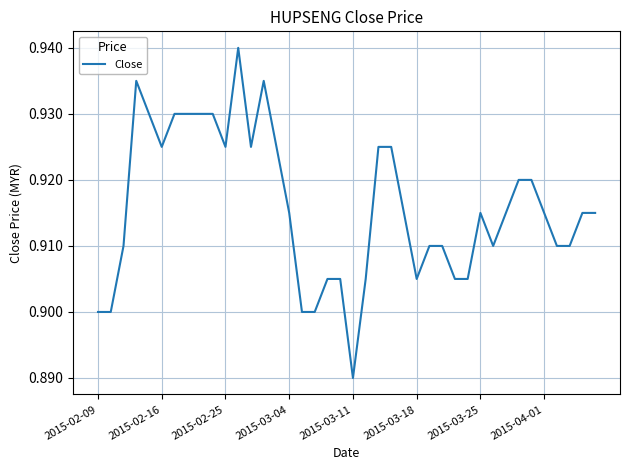

How many points are higher than both their immediate neighbors (excluding endpoints)?

4